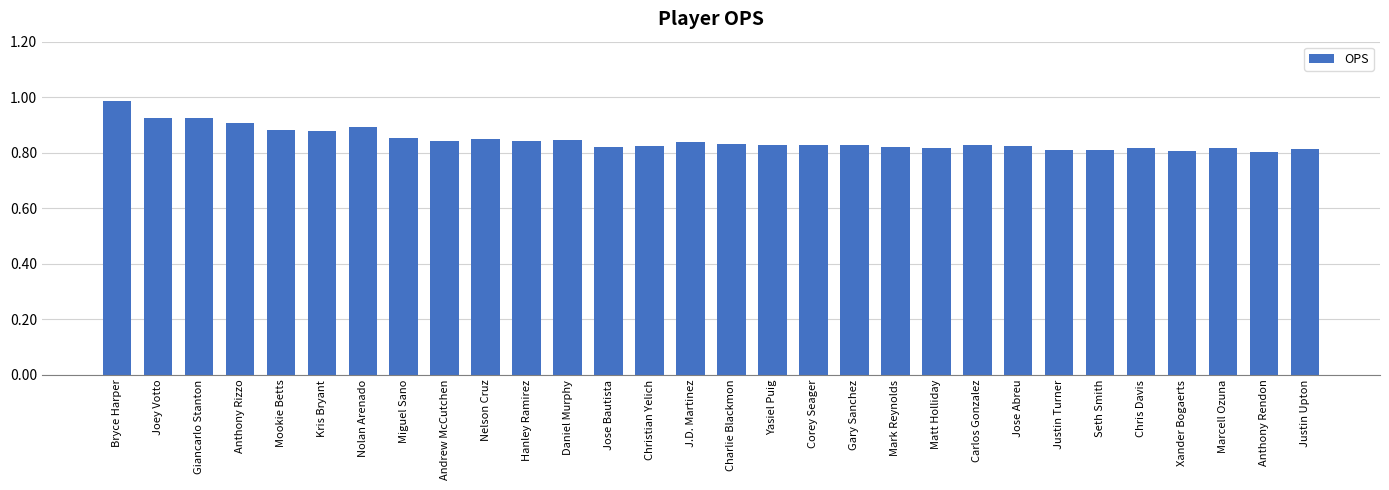

What position from the left is Seth Smith?

25